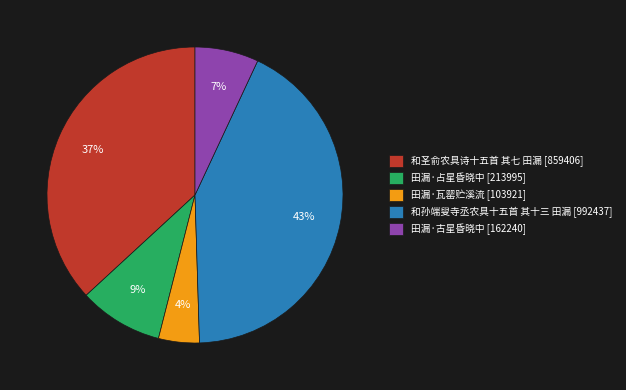

Which slice is the smallest?

田漏·瓦罂贮溪流